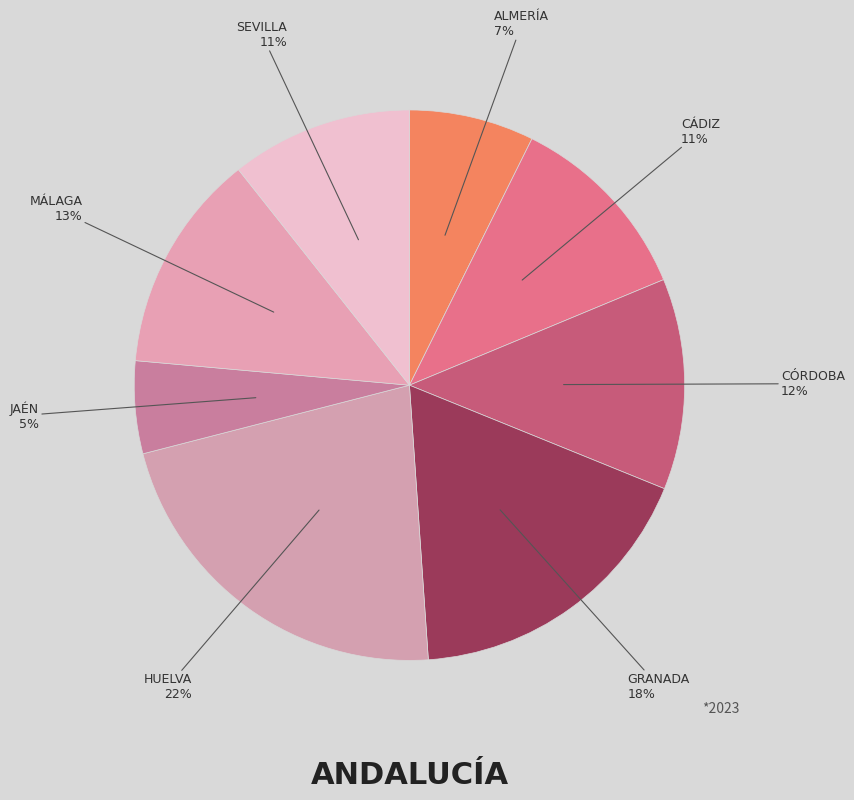

Count the number of slices in the pie.

8